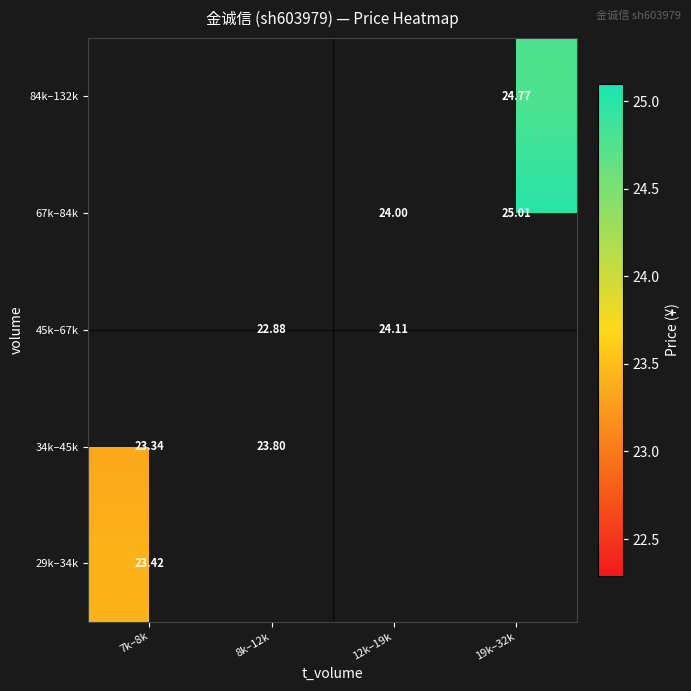

The 34k–45k series shows 40.4 at 8k–12k. True or false?

False